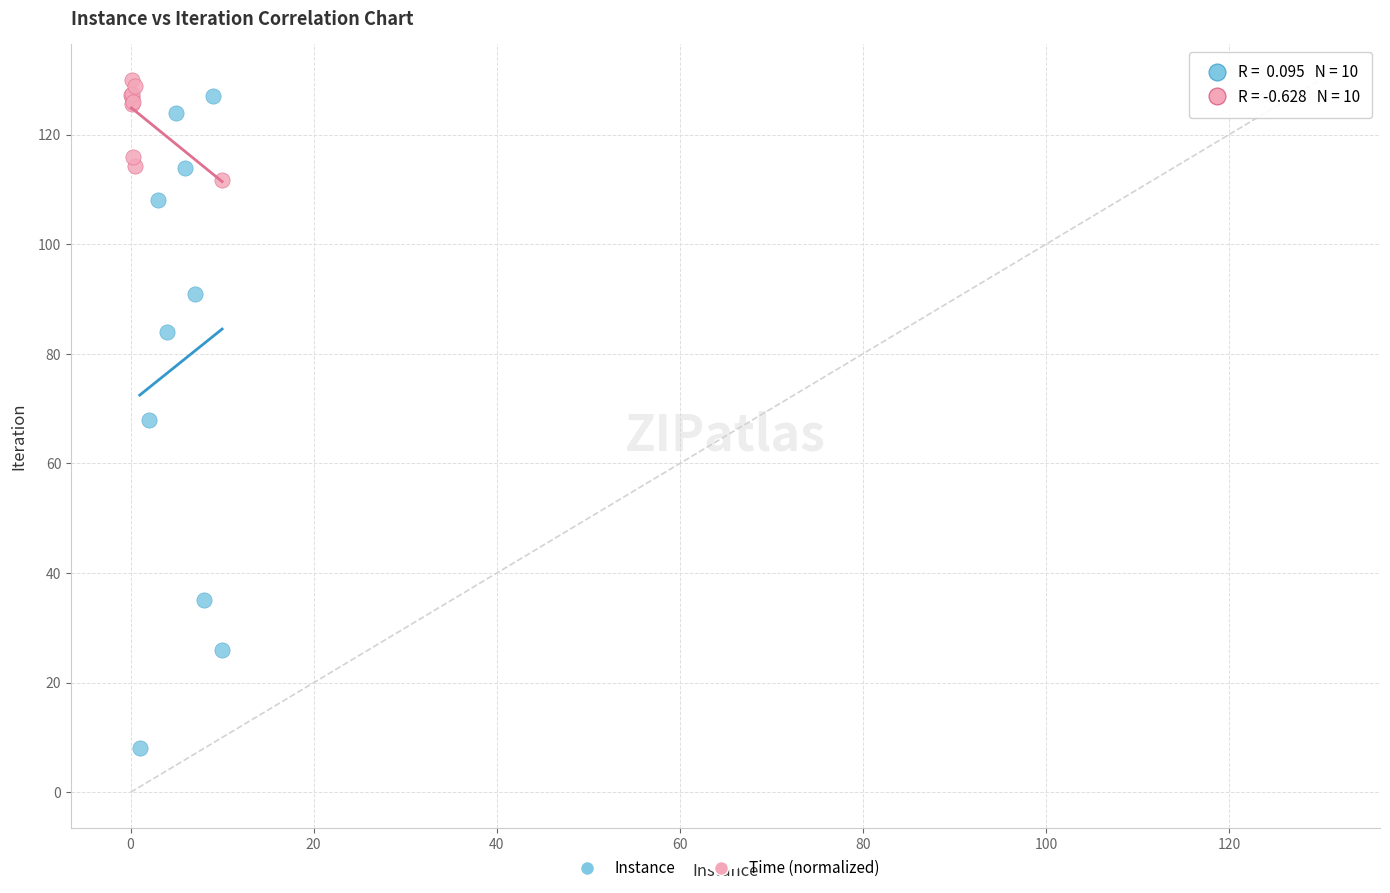

Which series has the widest spread of Y values?

Instance